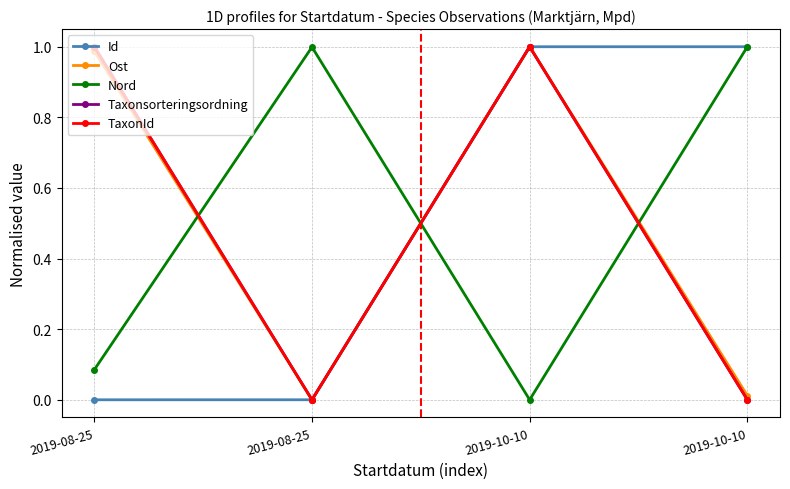

Does the chart have visible grid lines?

Yes